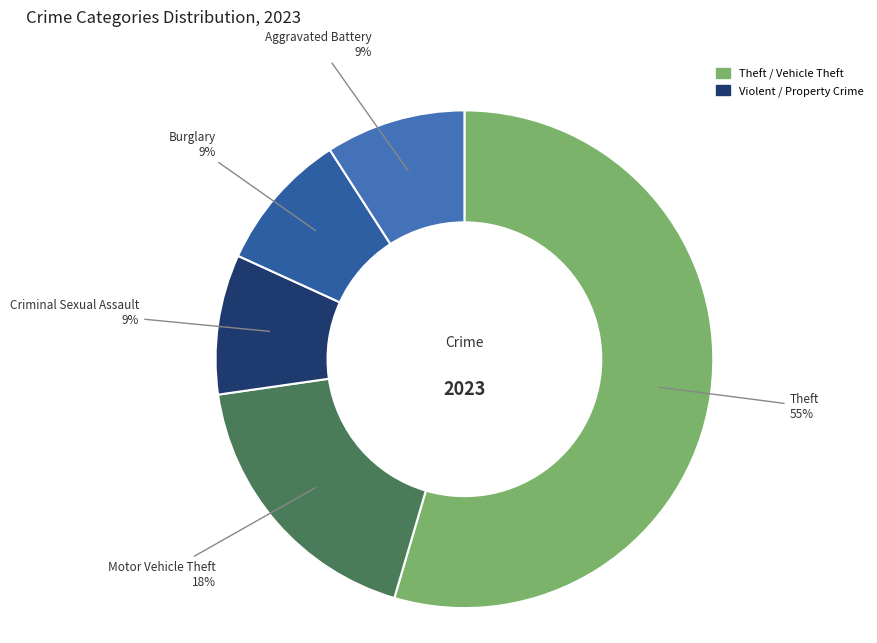

Which category accounts for the majority?

Theft